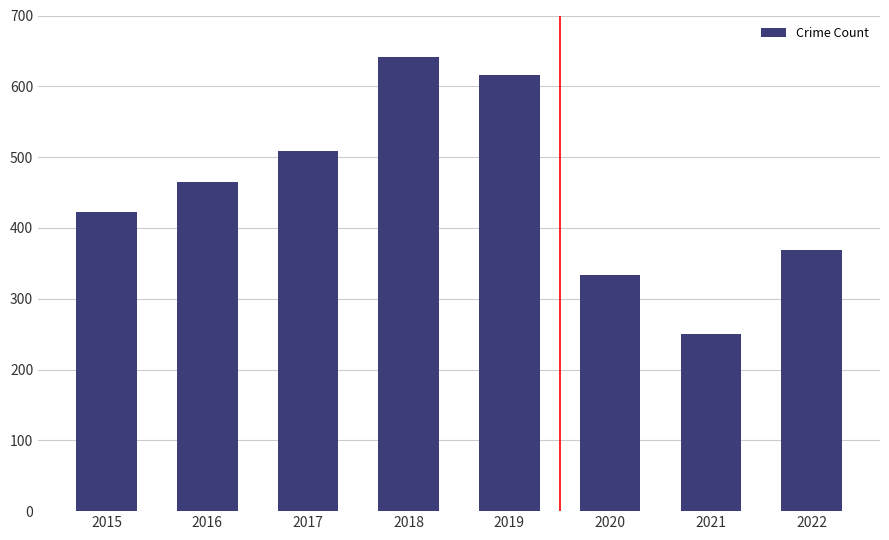

Reading right to left, list all the values displayed in this chart.

2022=369	2021=250	2020=334	2019=616	2018=642	2017=508	2016=465	2015=422